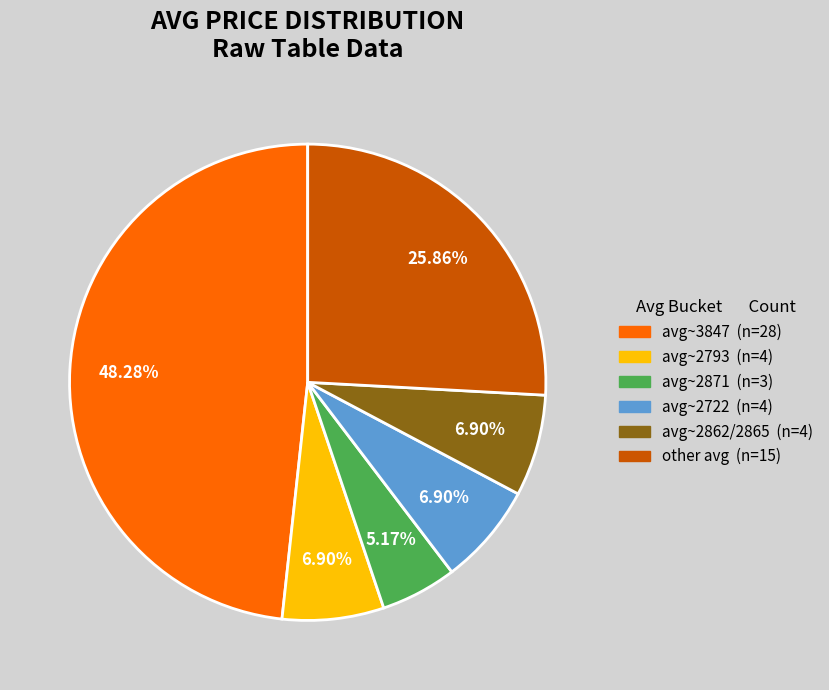

Is there a majority slice in this chart?

No